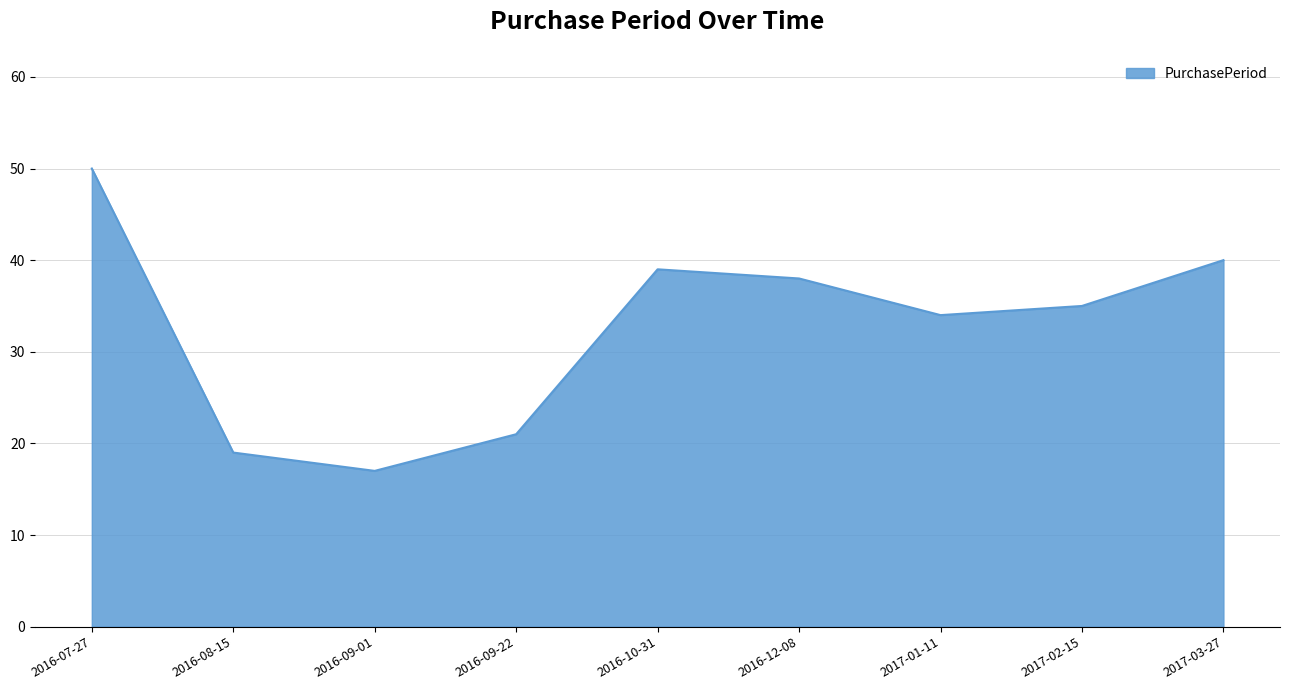

Where is the first local maximum?

2016-10-31